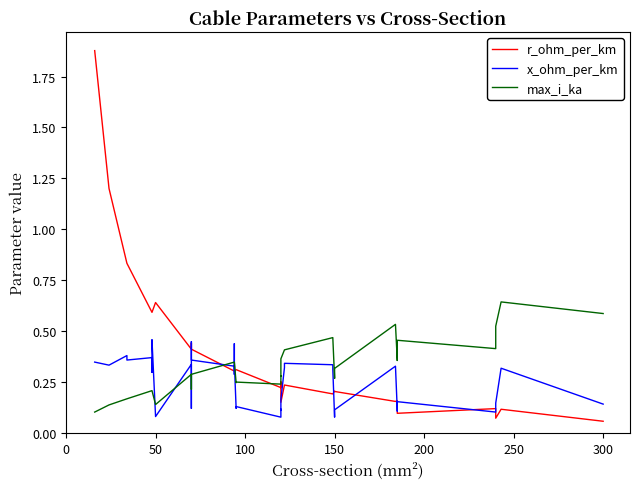

At which category does r_ohm_per_km reach its first local peak?

50